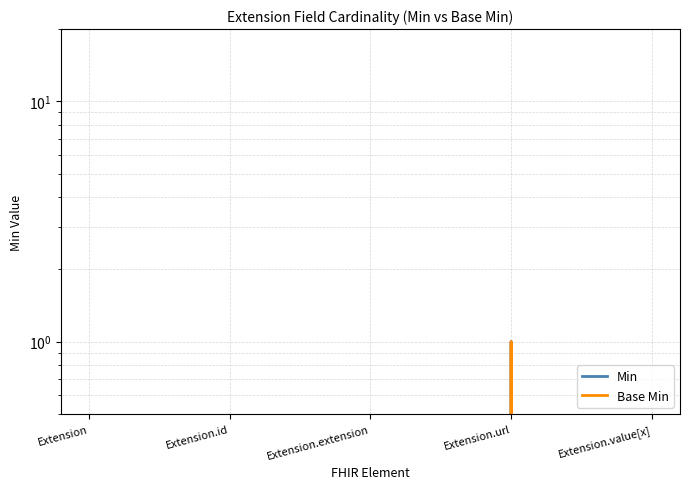

Reading left to right, extract all data points from this chart.

Min: 0	0	0	1	0
Base Min: 0	0	0	1	0